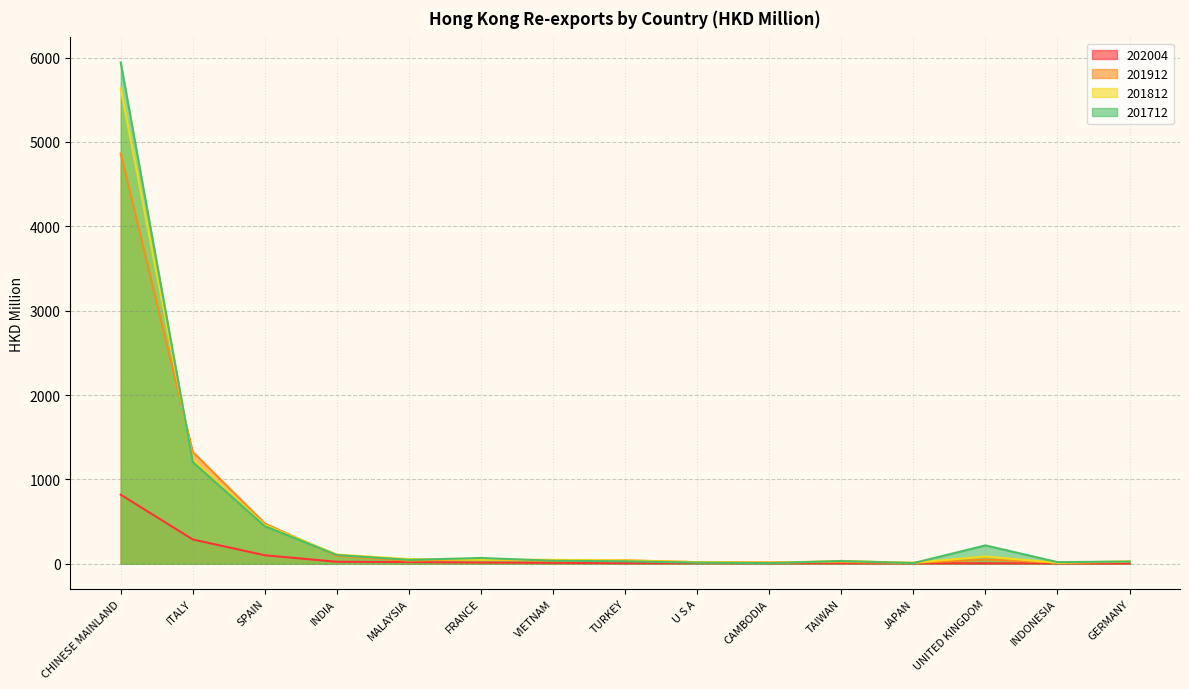

At which label does 201712 first exceed 35?

CHINESE MAINLAND